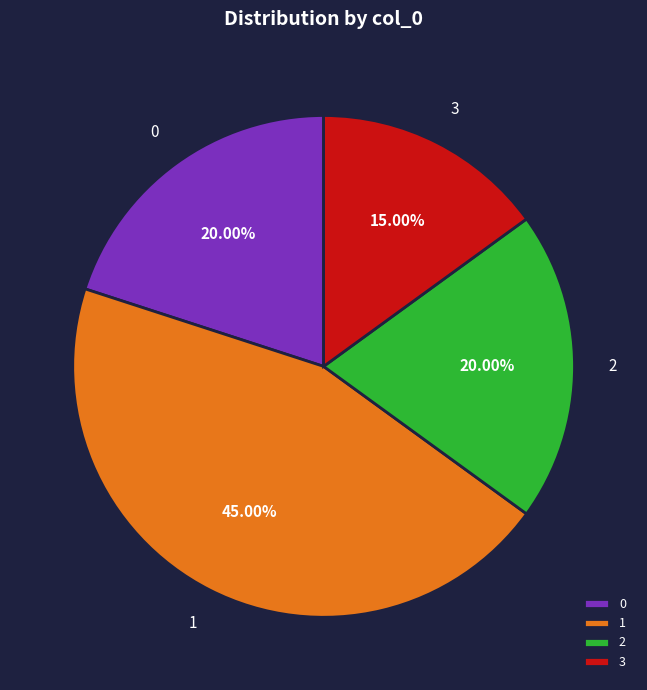

How many slices are in this pie chart?

4